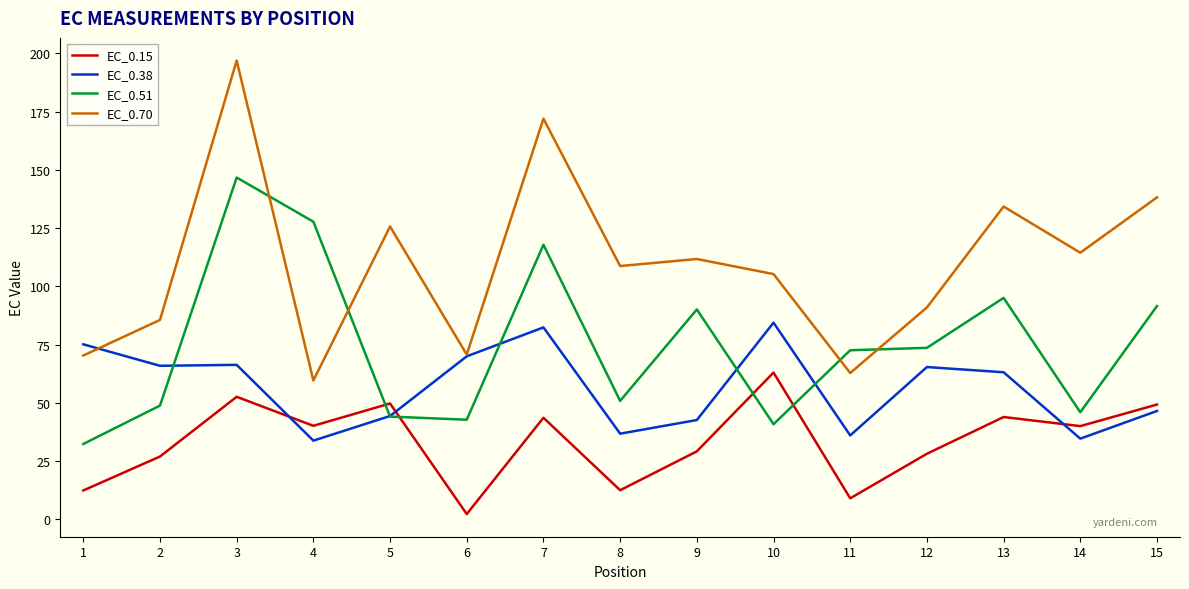

Does the chart display data point markers on the line(s)?

No